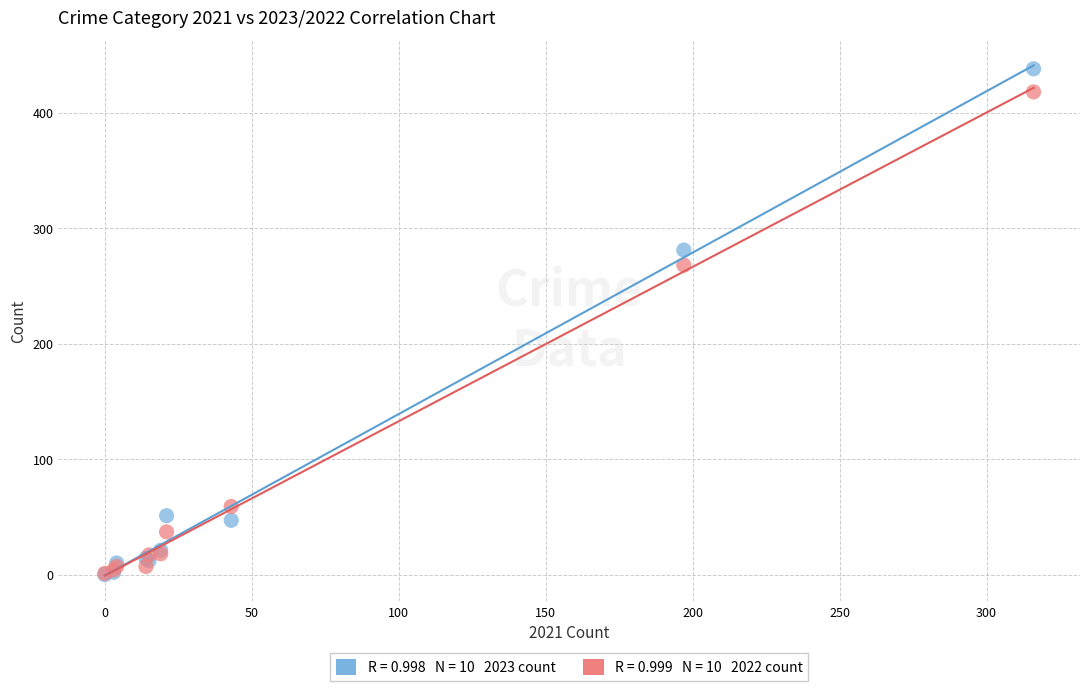

Across all series, what Y value is closest to 219?

268